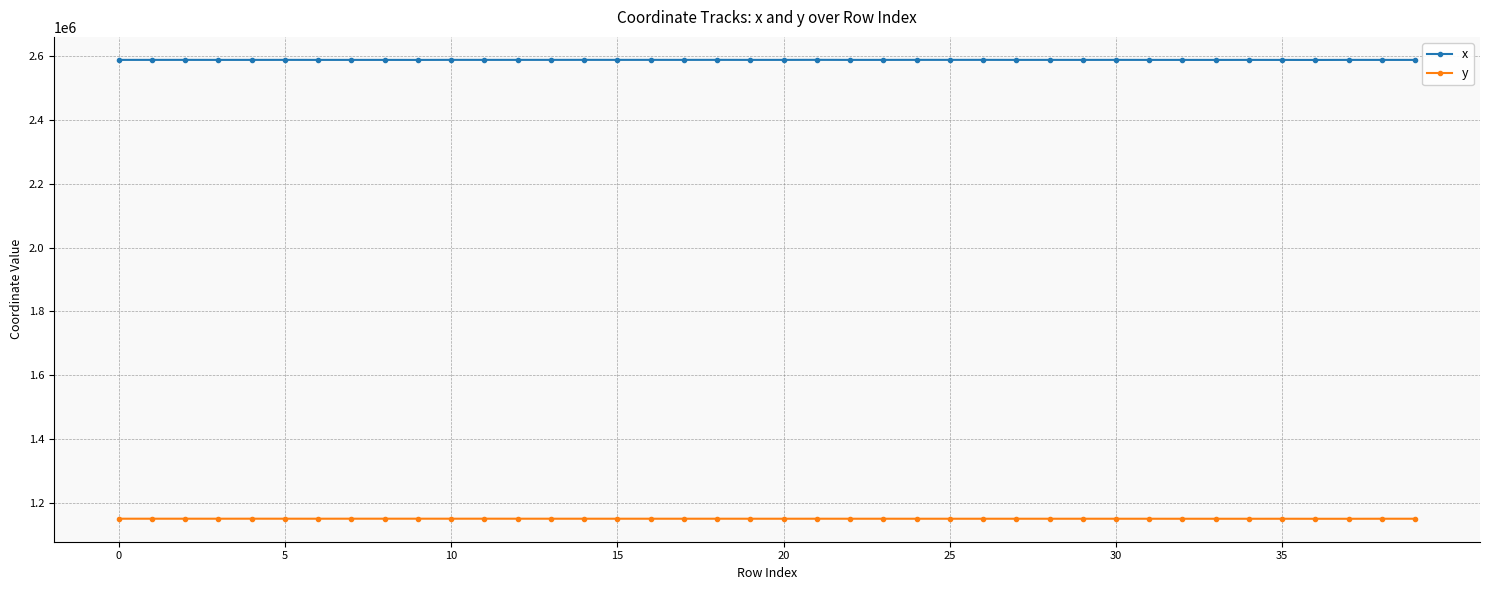

How many categories are shown in the chart?

40